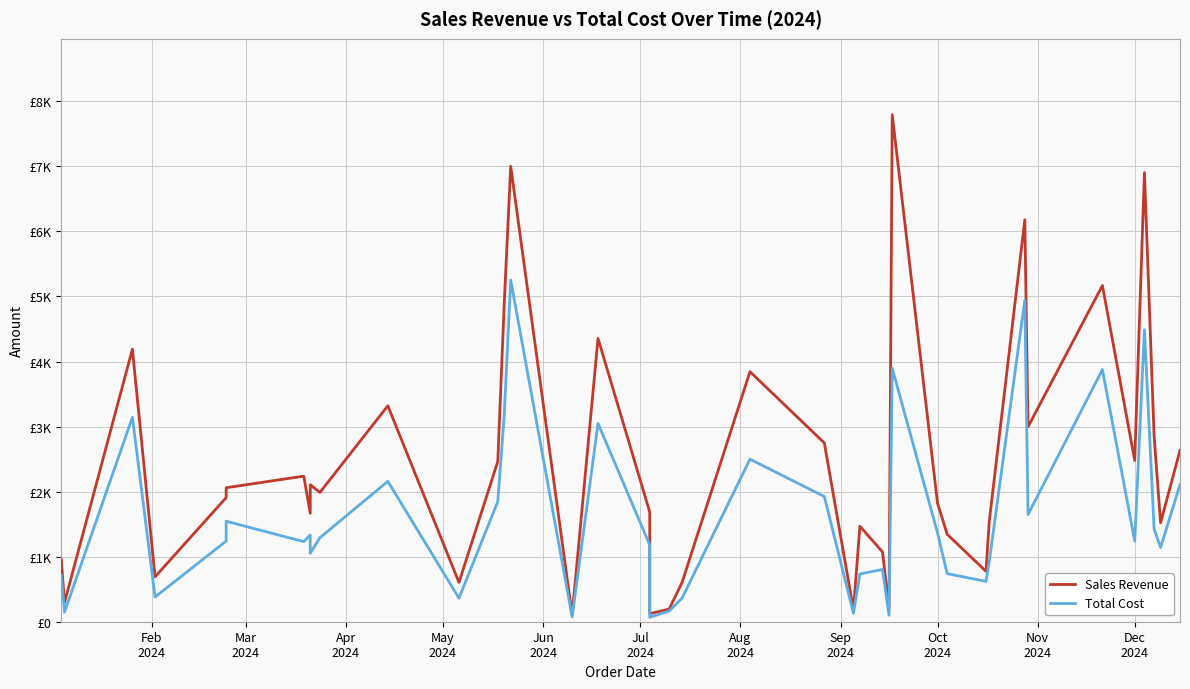

At how many categories does at least one series exceed 3084?

10